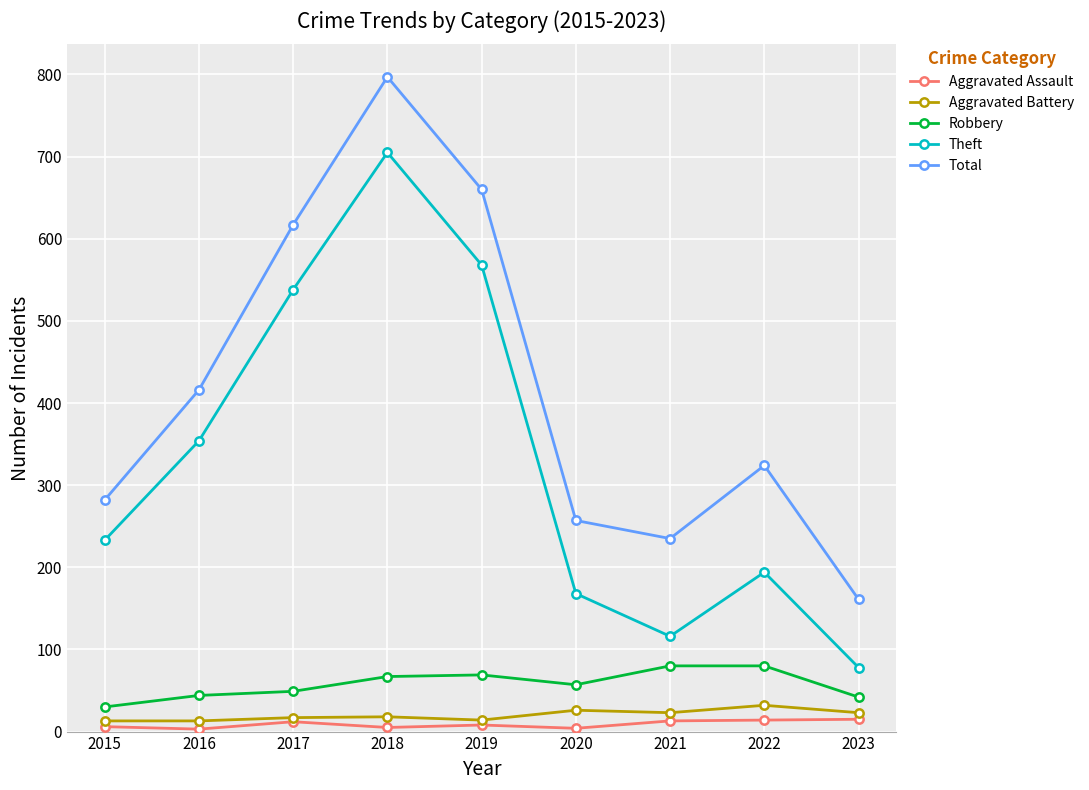

At which label is Total closest to 479?

2016